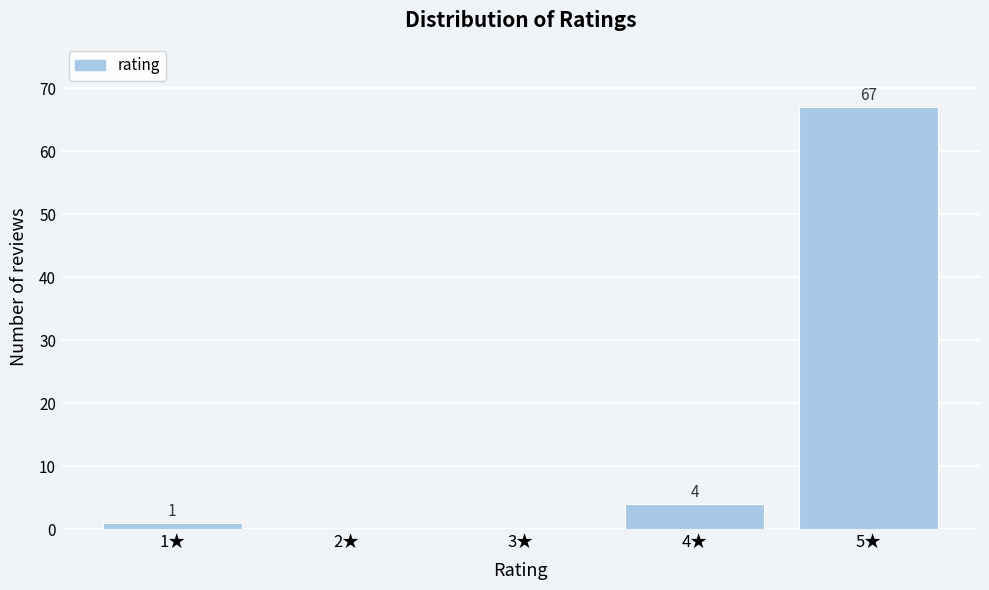

Reading left to right, transcribe all the data shown in this chart.

1★=1	2★=0	3★=0	4★=4	5★=67